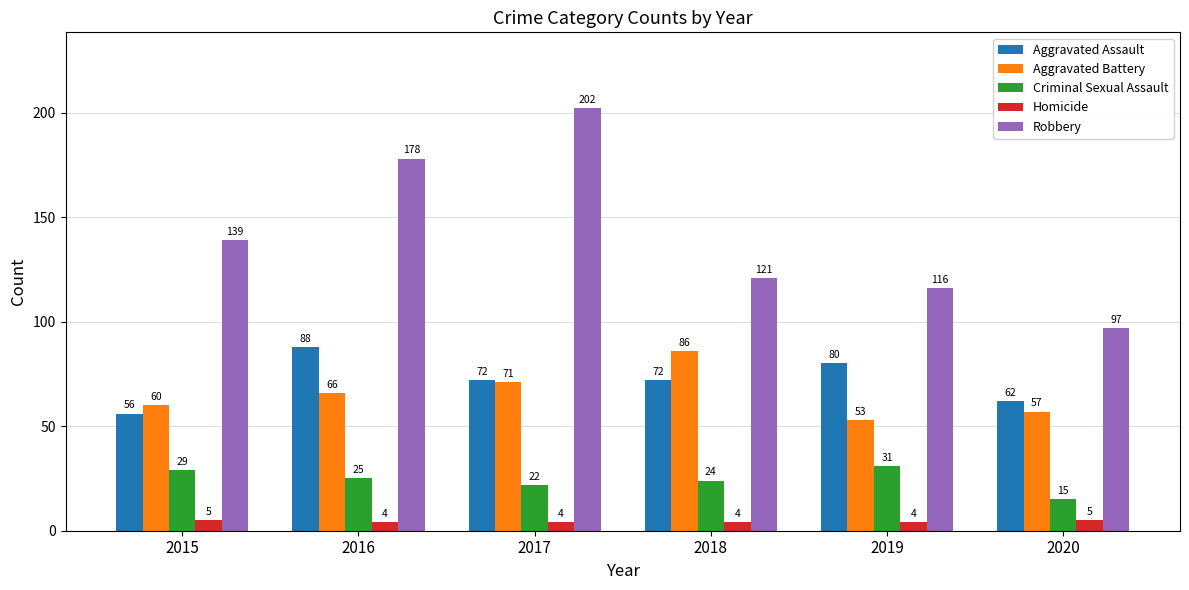

What is the sum of all Homicide values?

26